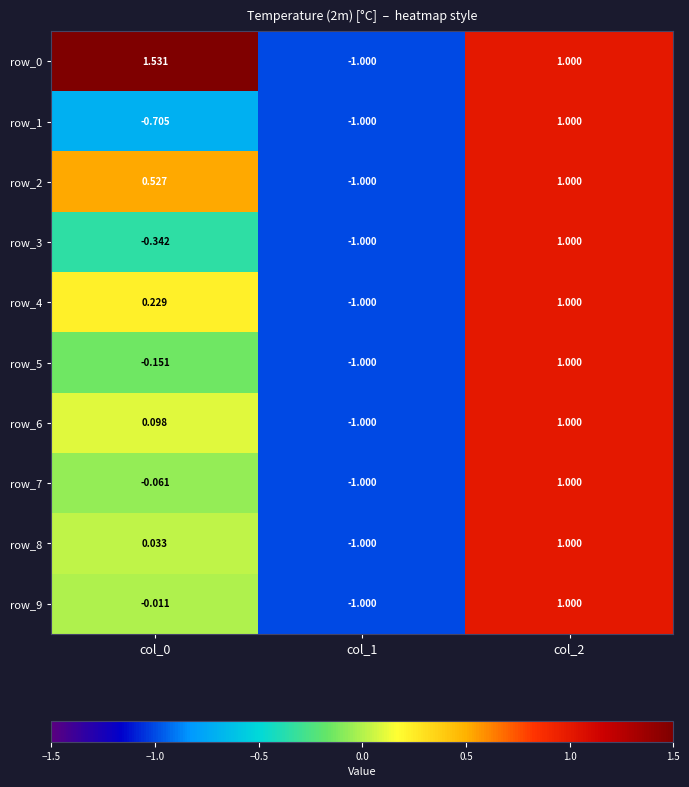

What is the difference between the second highest and minimum values in the row_4 series?

1.2